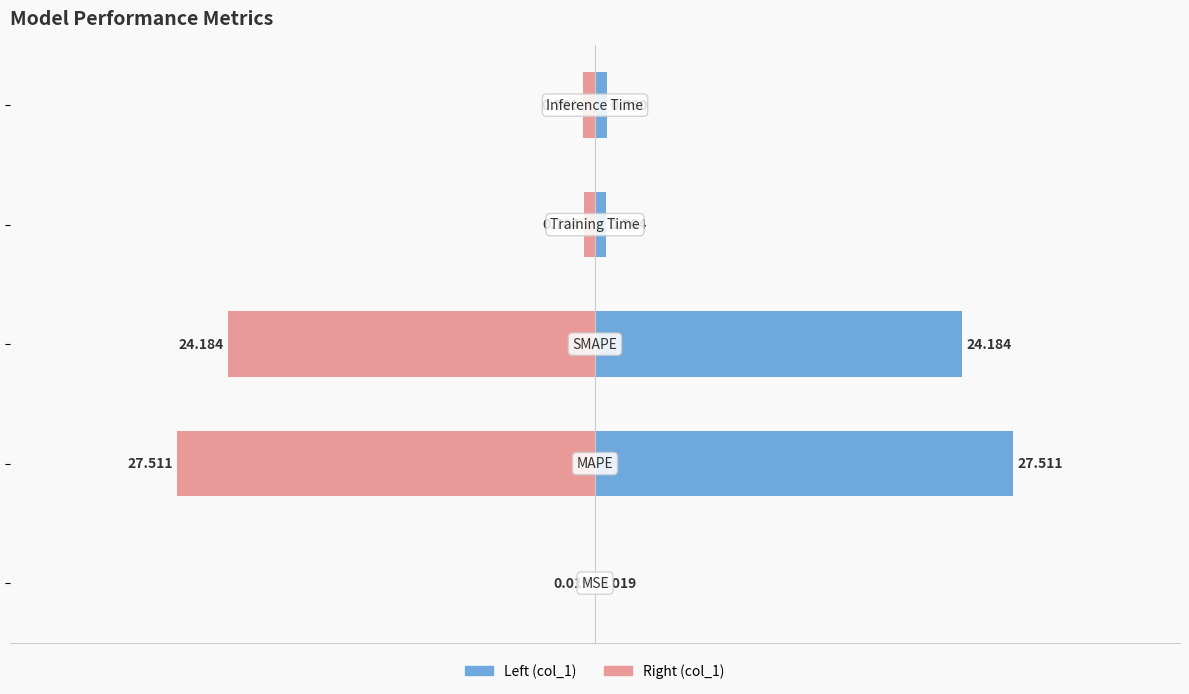

Which series has the widest spread of values?

col_1 (left)